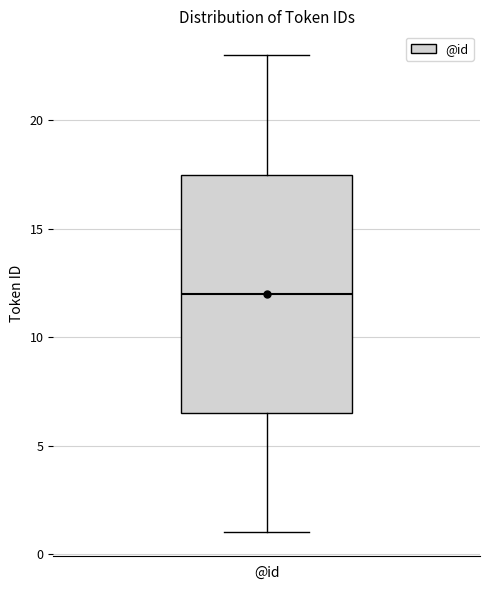

Read this box plot against the y-axis: the position of the median line, the range covered by the box, and the ends of both whiskers. The values are not printed on the chart, so give them approximately, as read against the axis.

median 12.0, box 6.5 to 17.5, whiskers 1.0 to 23.0